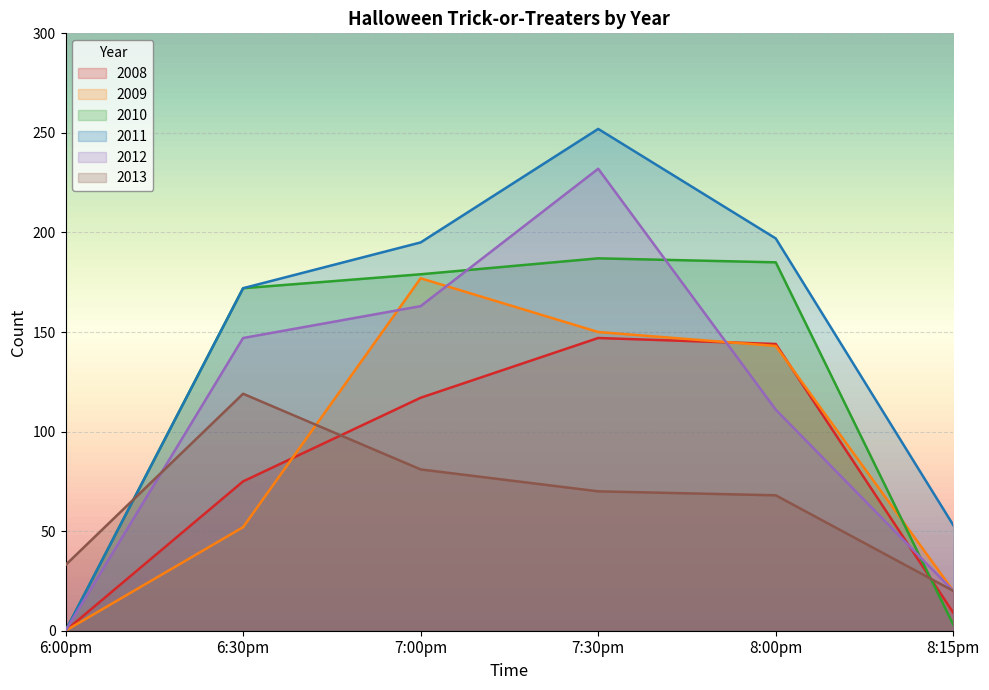

Which series changed the most between 6:00pm and 8:15pm?

2011